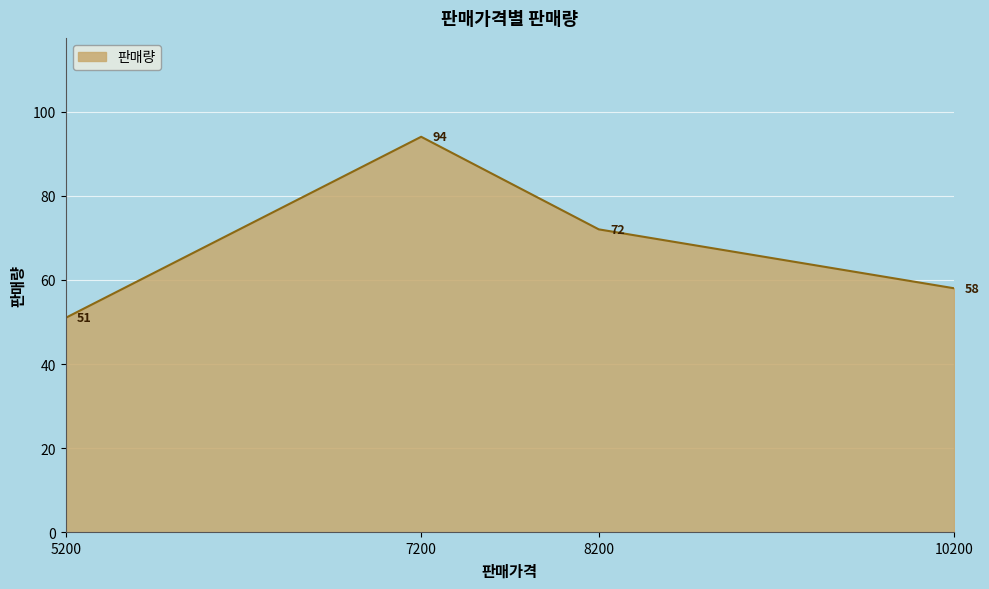

Reading left to right, transcribe all the data shown in this chart.

5200=51	7200=94	8200=72	10200=58